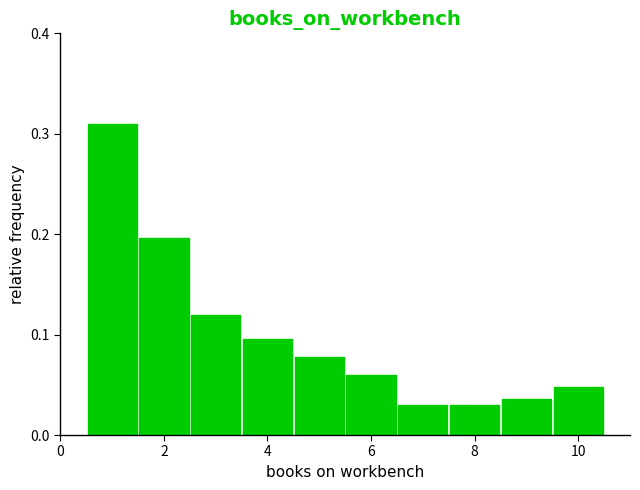

Reading left to right, list every bar in this chart as the range it spans on the x-axis followed by its height. Neither the bar edges nor the heights are printed on the chart, so give them approximately, as read against the axes.

0.5 to 1.5: 0.31
1.5 to 2.5: 0.20
2.5 to 3.5: 0.12
3.5 to 4.5: 0.10
4.5 to 5.5: 0.08
5.5 to 6.5: 0.06
6.5 to 7.5: 0.03
7.5 to 8.5: 0.03
8.5 to 9.5: 0.04
9.5 to 10.5: 0.05